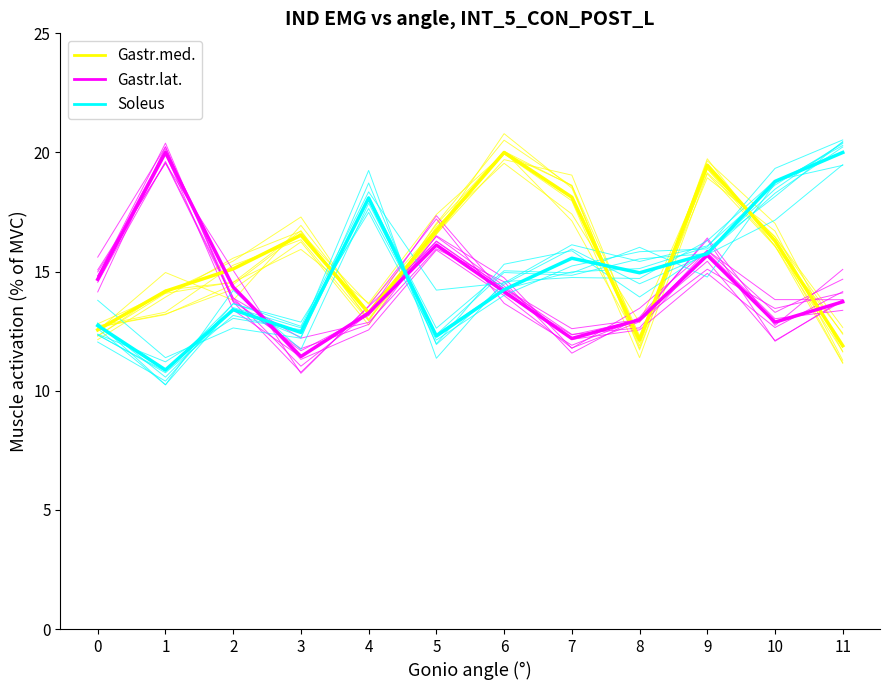

Which series has the largest range (max minus min)?

Soleus